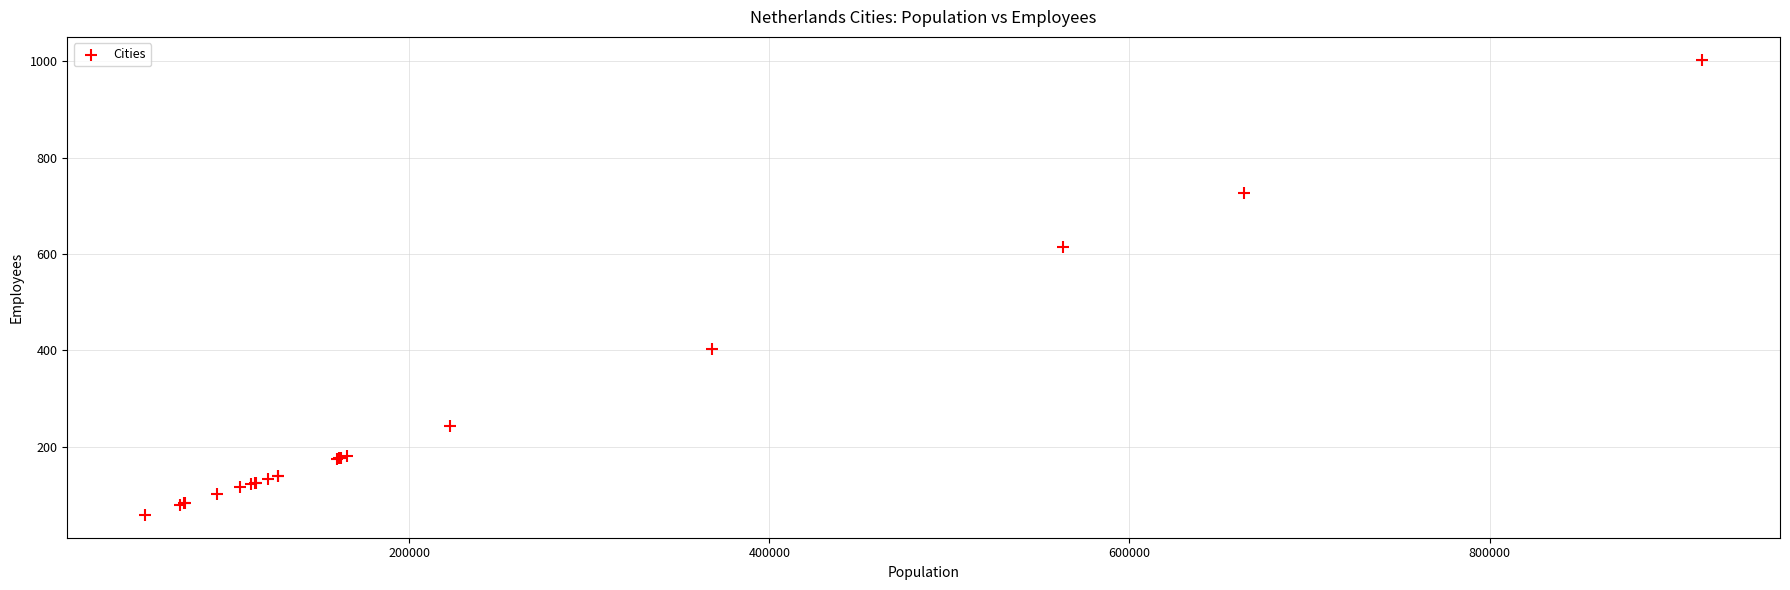

What Y value in the scatter plot is closest to 530?

615.0